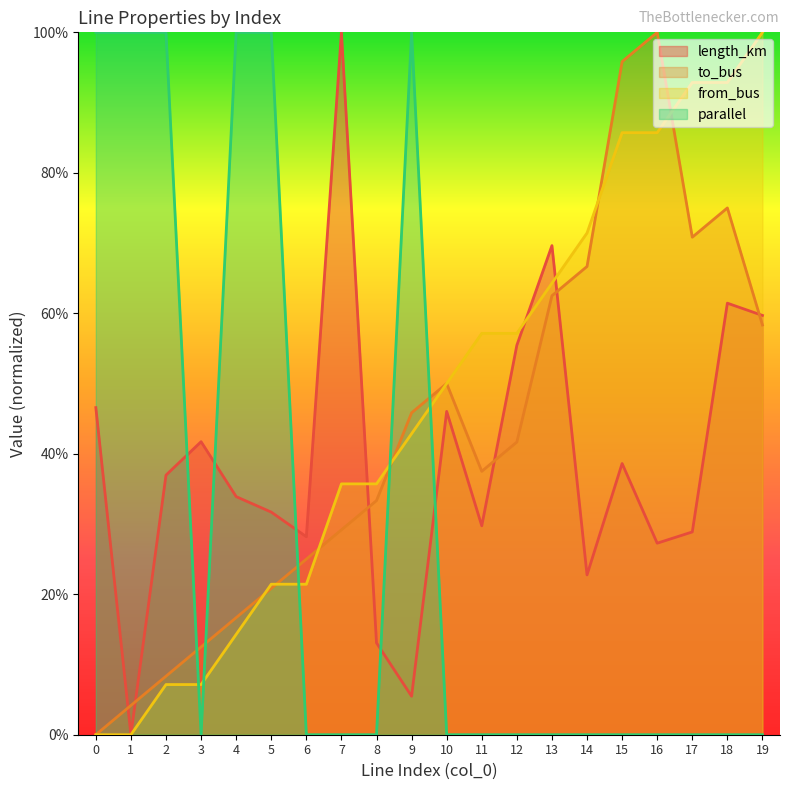

Reading left to right, extract all data points from this chart.

length_km: 0.5	0.0	0.4	0.4	0.3	0.3	0.3	1.0	0.1	0.1	0.5	0.3	0.6	0.7	0.2	0.4	0.3	0.3	0.6	0.6
to_bus: 0.0	0.0	0.1	0.1	0.2	0.2	0.2	0.3	0.3	0.5	0.5	0.4	0.4	0.6	0.7	1.0	1.0	0.7	0.8	0.6
from_bus: 0.0	0.0	0.1	0.1	0.1	0.2	0.2	0.4	0.4	0.4	0.5	0.6	0.6	0.6	0.7	0.9	0.9	0.9	0.9	1.0
parallel: 1.0	1.0	1.0	0.0	1.0	1.0	0.0	0.0	0.0	1.0	0.0	0.0	0.0	0.0	0.0	0.0	0.0	0.0	0.0	0.0